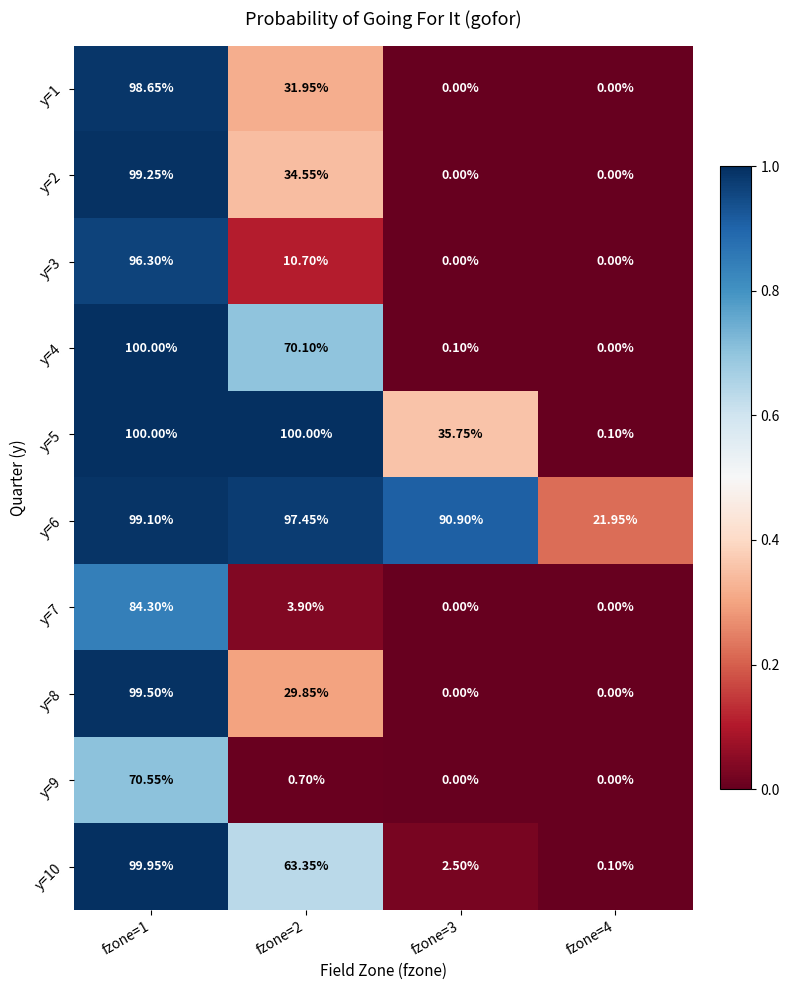

Which series has the widest spread of values?

y=4